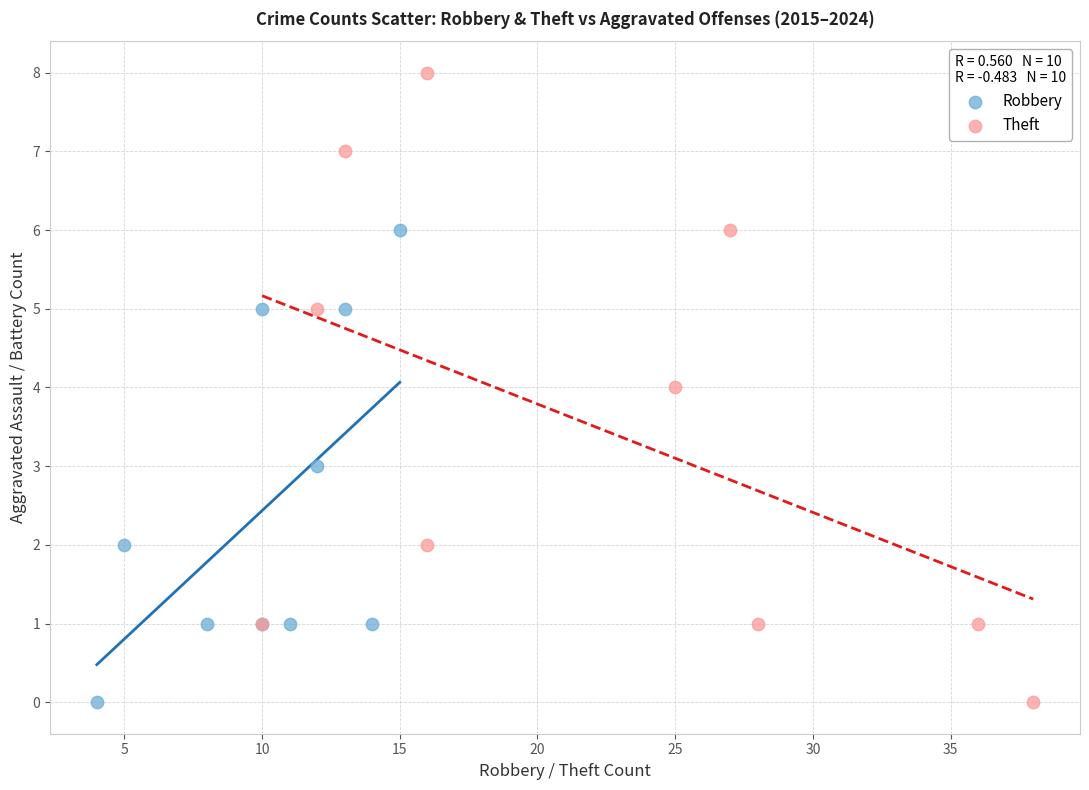

Which series reaches the maximum Y coordinate?

Theft